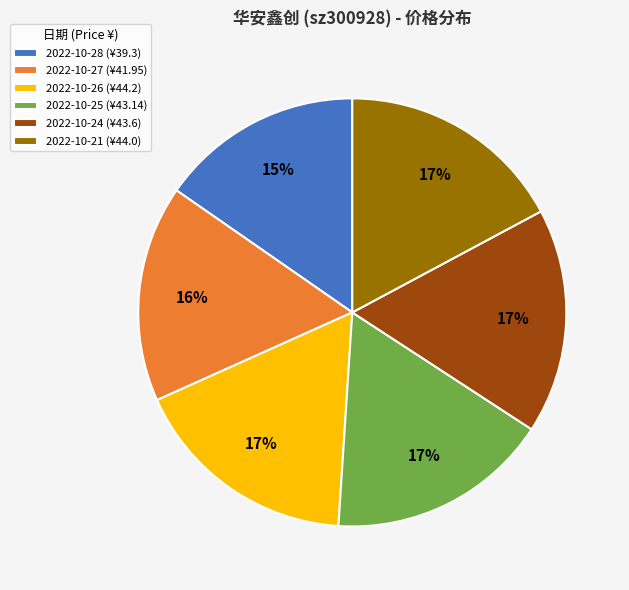

Is the sum of 2022-10-24 (¥43.6) and 2022-10-26 (¥44.2) greater than half?

No